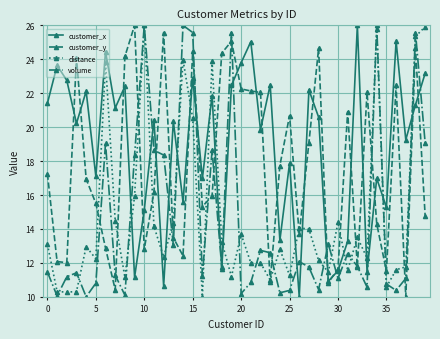

True or false: distance has more than 0 points higher than both neighbors.

True